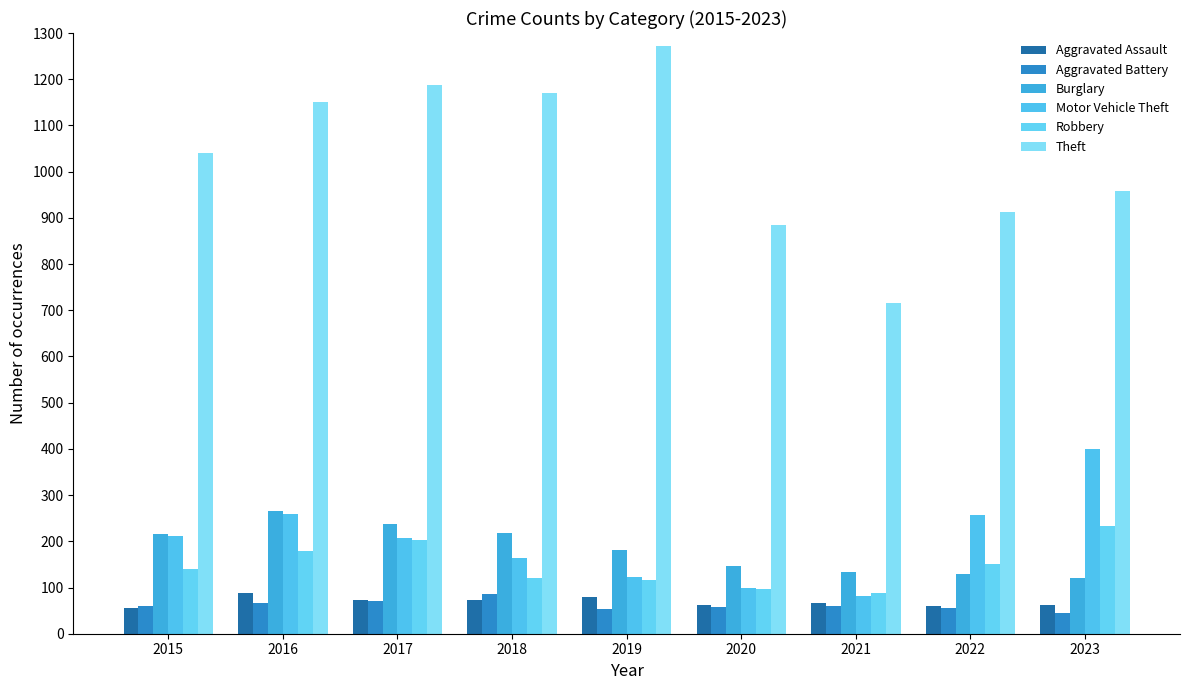

At which category is the sum across all series the highest?

2016